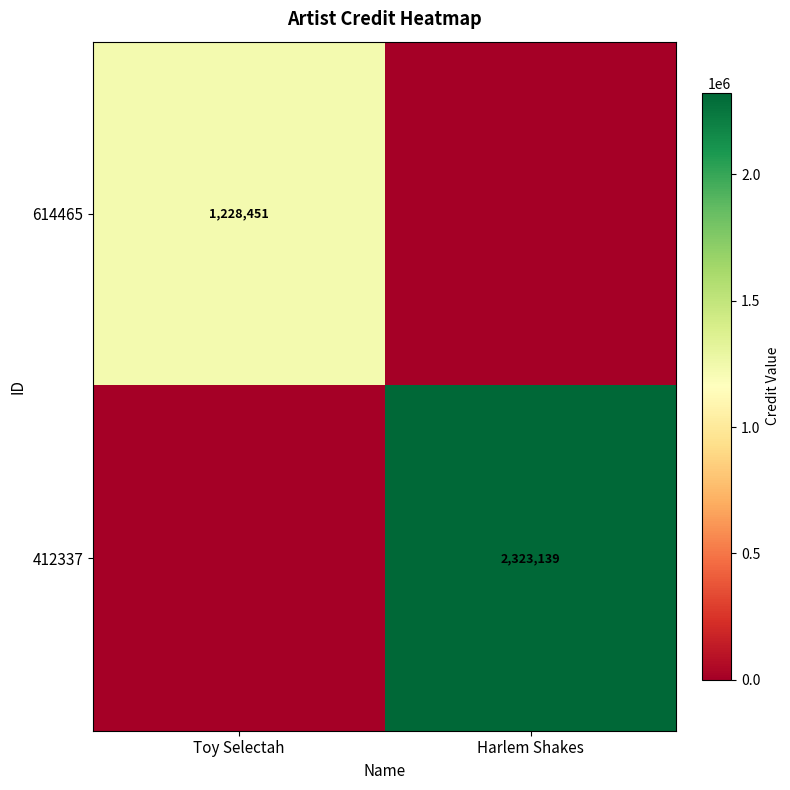

What is the greatest value displayed?

2323139